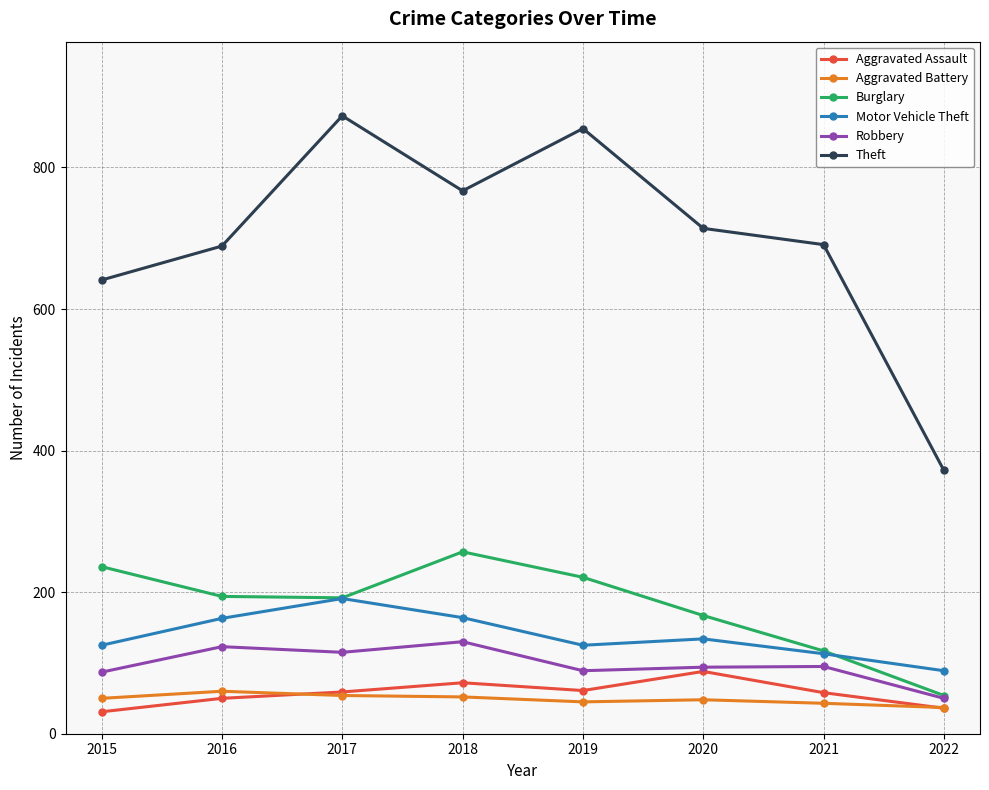

What is the value of the Burglary point at the 8th from the left?

54